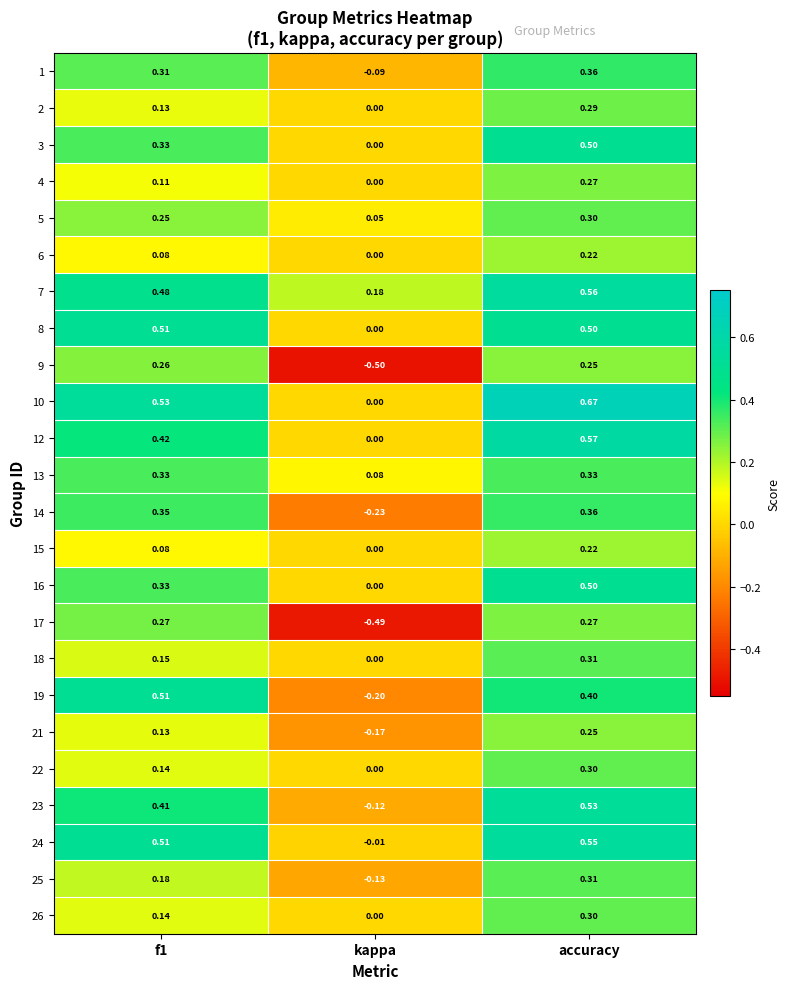

What is the spread (max minus min) of values at f1?

0.5